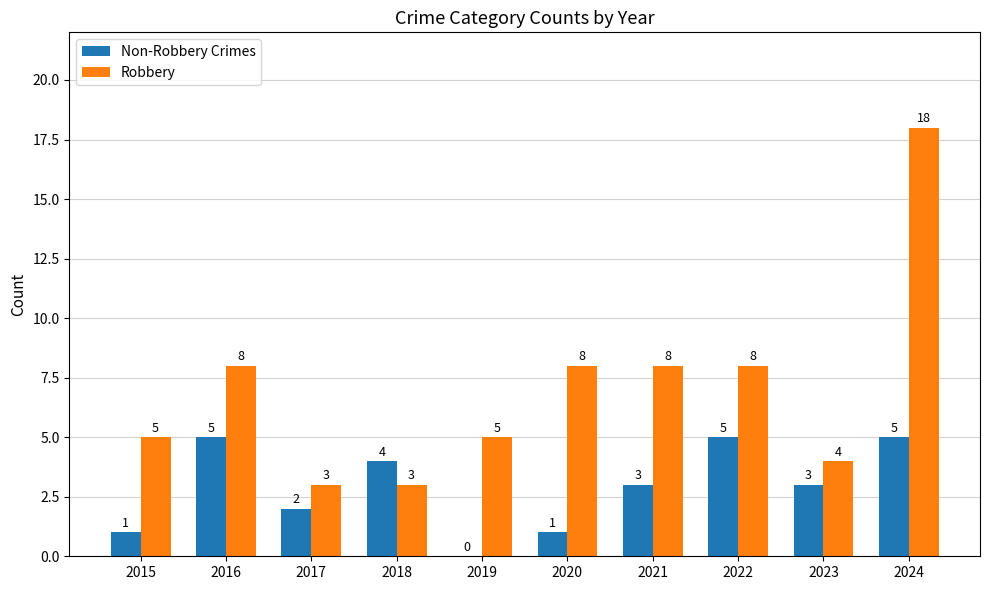

Read the Non-Robbery Crimes value at 2021.

3